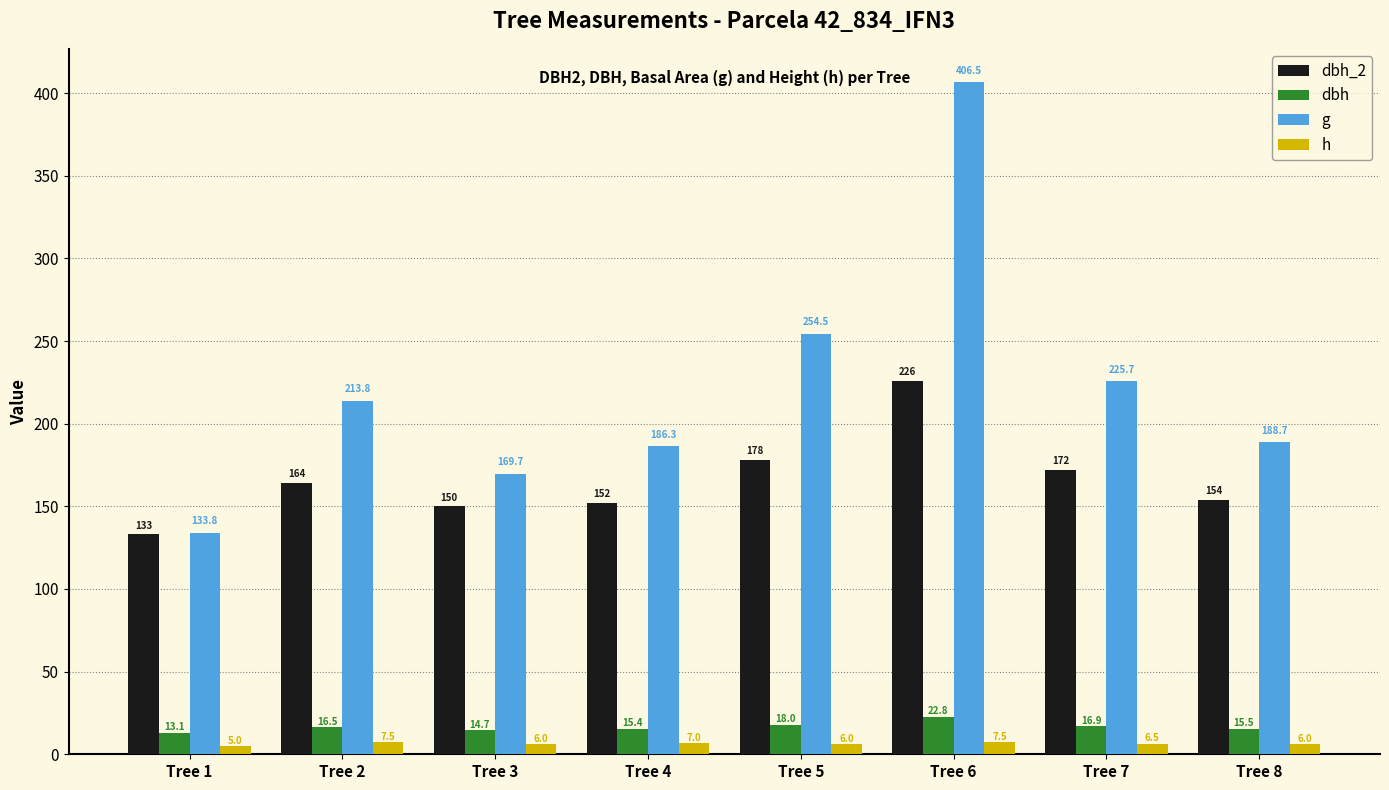

How many groups of bars are there?

8